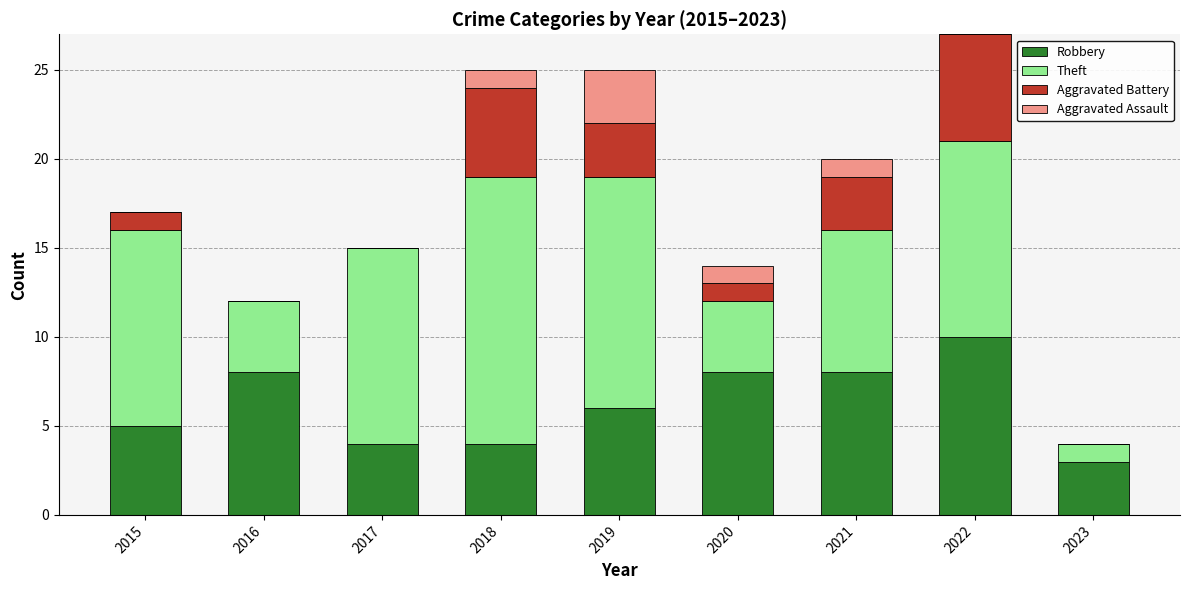

What are all the series names shown in the legend?

Robbery, Theft, Aggravated Battery, Aggravated Assault